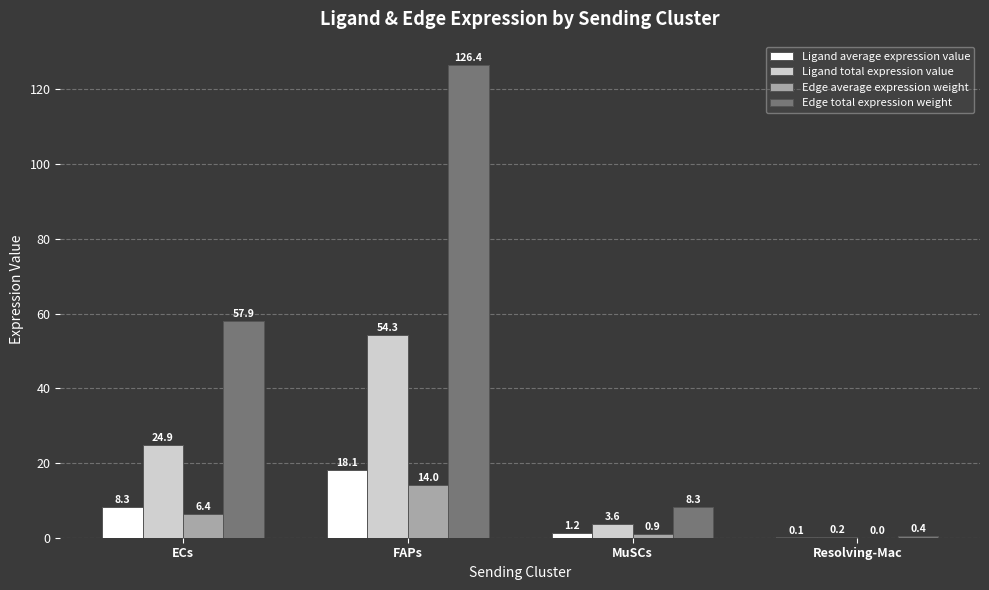

What is the maximum value for Edge total expression weight?

126.4